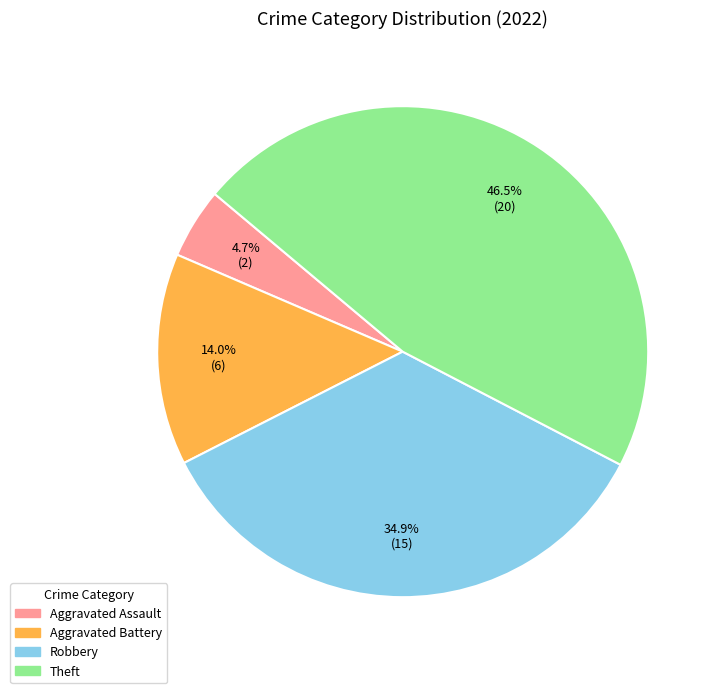

How much of the chart is everything except Theft?

53.5%